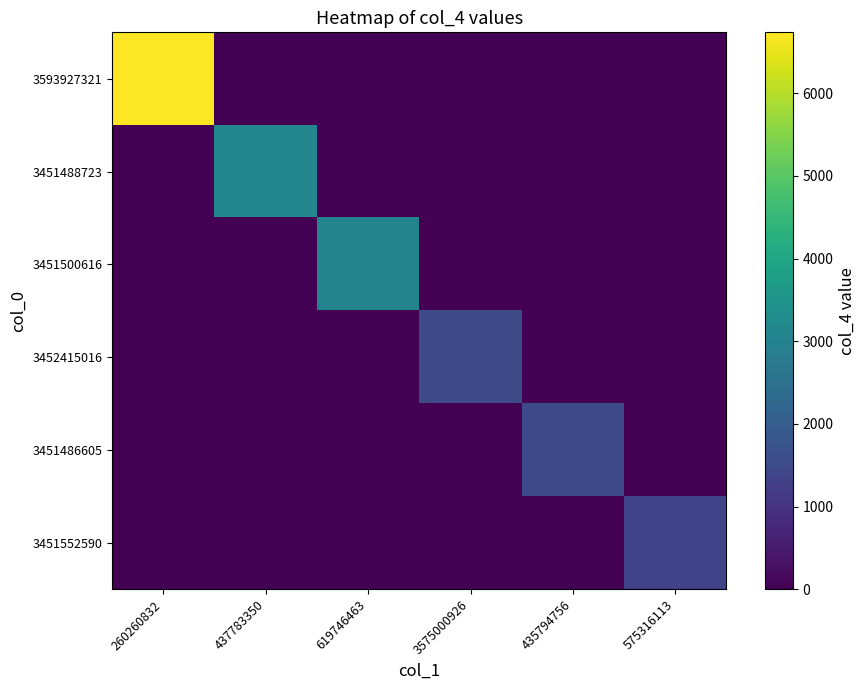

Rank the series at 260260832 from highest to lowest value.

3593927321, 3451488723, 3451500616, 3452415016, 3451486605, 3451552590